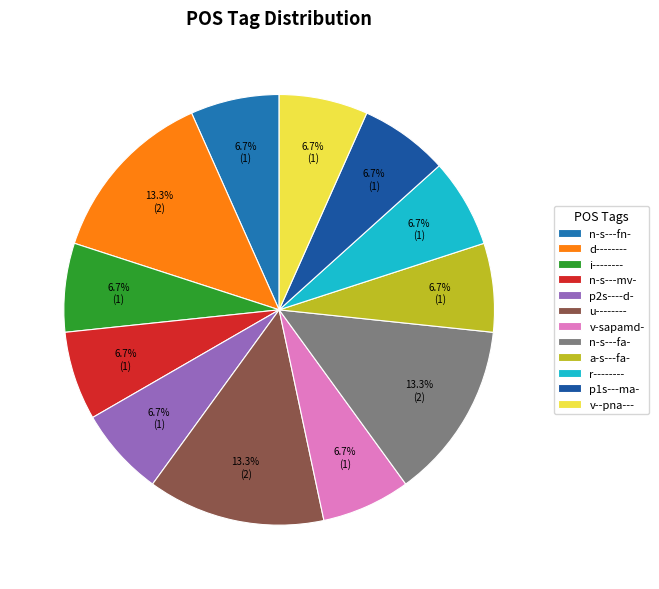

Is n-s---mv- the majority of the pie?

No